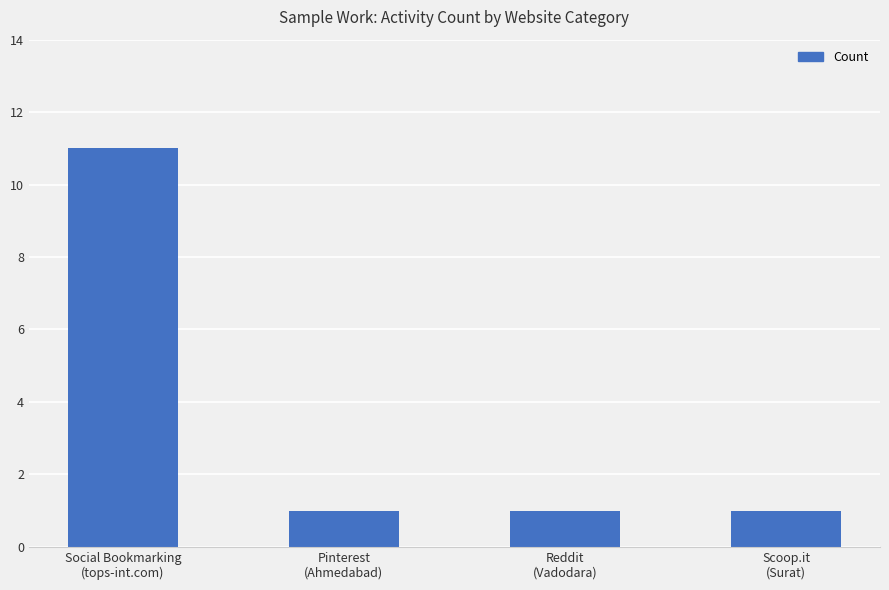

What is the value of the 3rd bar from the left?

1